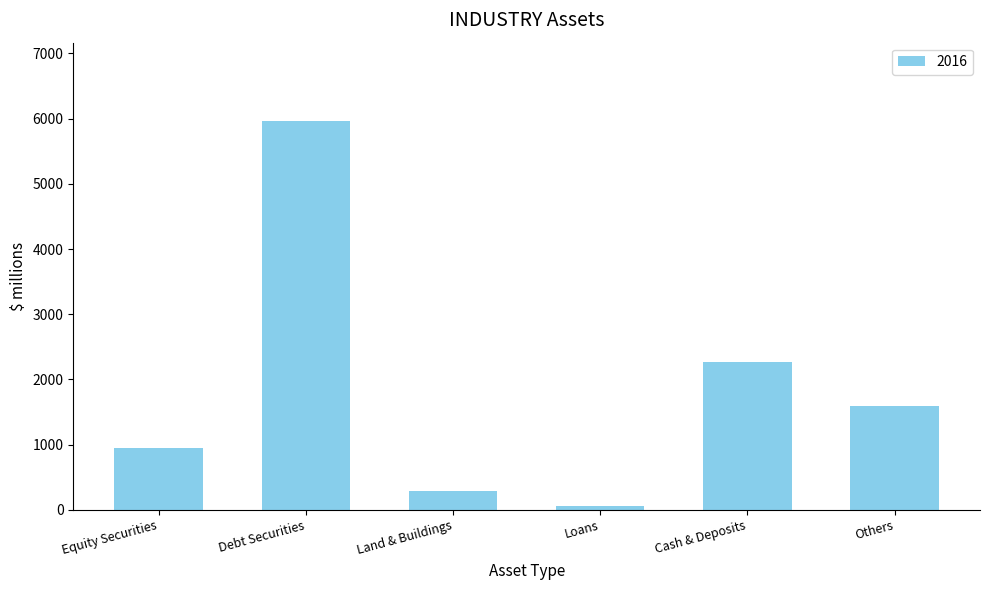

How many values are below 1593?

3